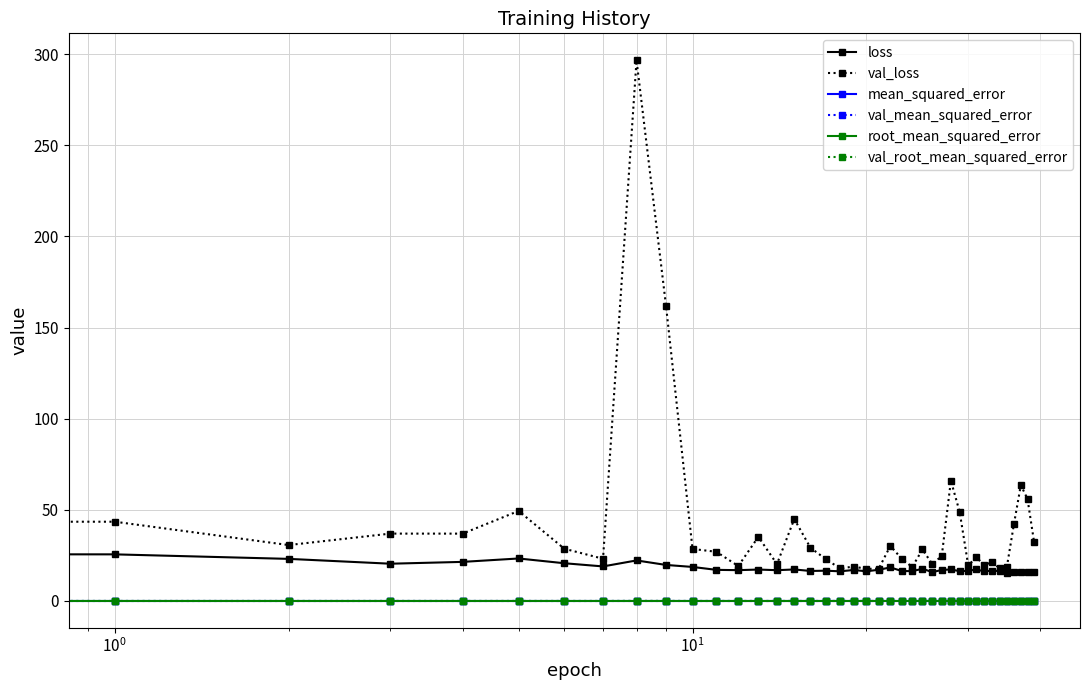

Which series has the largest range (max minus min)?

val_loss